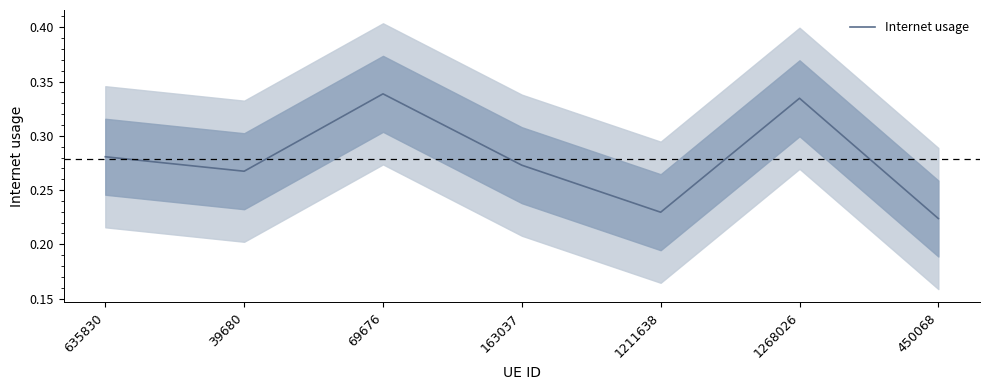

Reading left to right, transcribe all the data shown in this chart.

635830=0.3	39680=0.3	69676=0.3	163037=0.3	1211638=0.2	1268026=0.3	450068=0.2